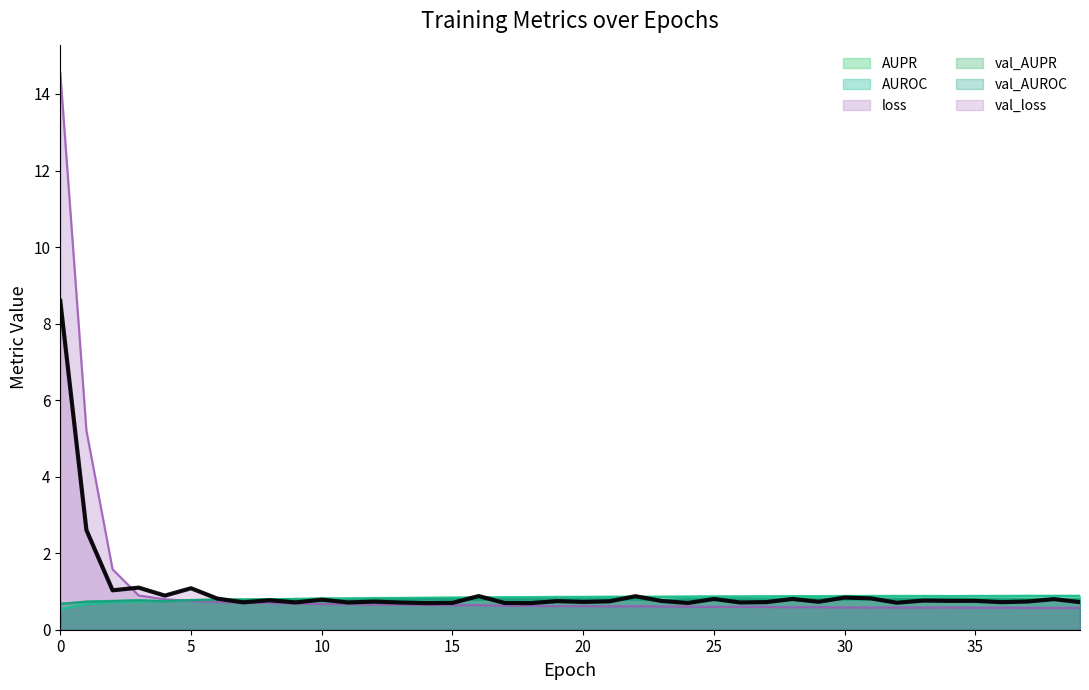

Which has a higher value, 38 or 20?

38